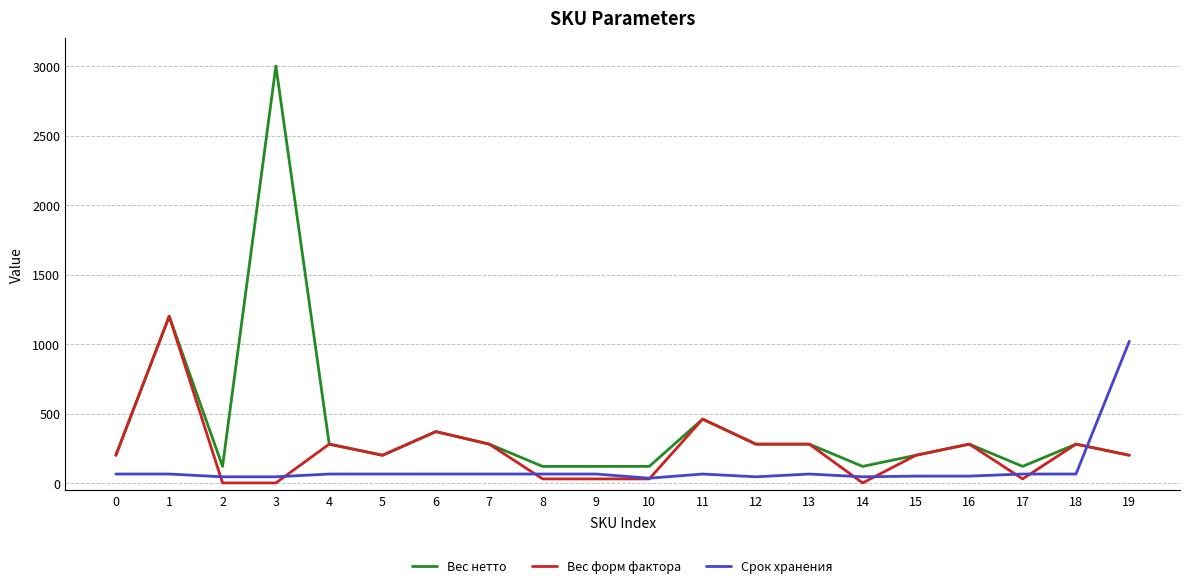

At which category does the chart reach its peak across all series?

3